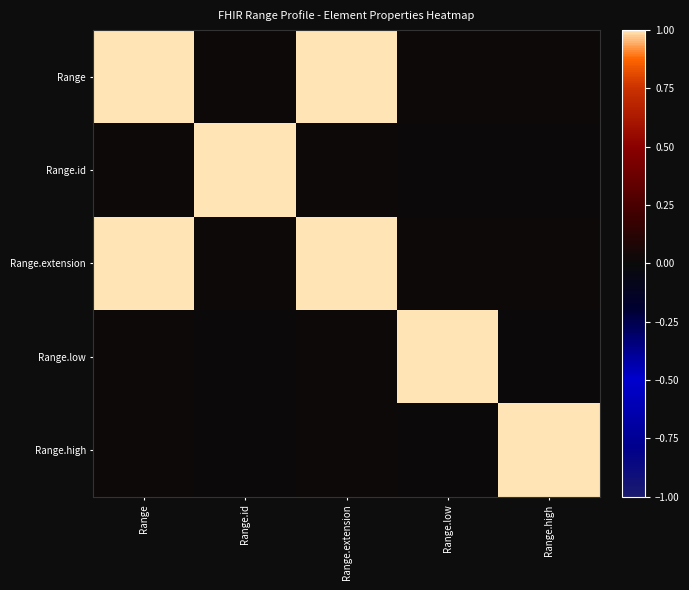

At which category is the sum across all series the highest?

Range